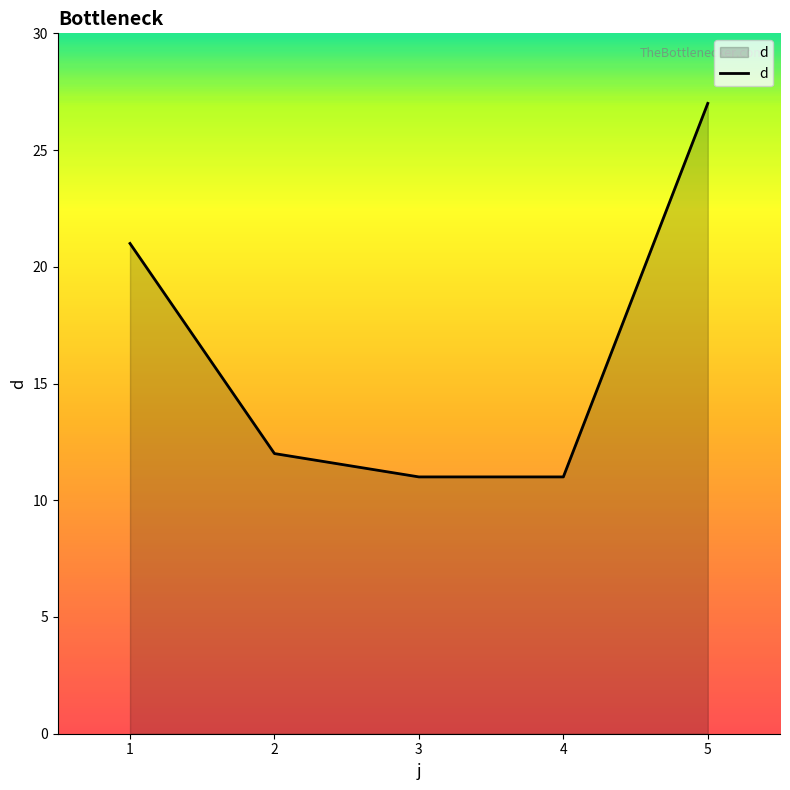

Is it true that the value at 3 is 19?

False